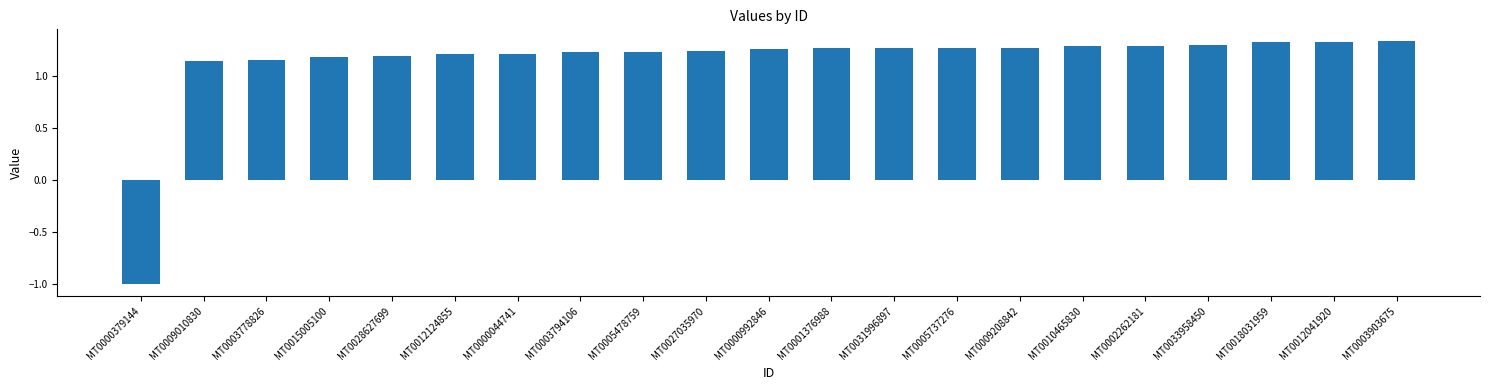

The chart shows a value of 2.1 at MT0010465830. True or false?

False